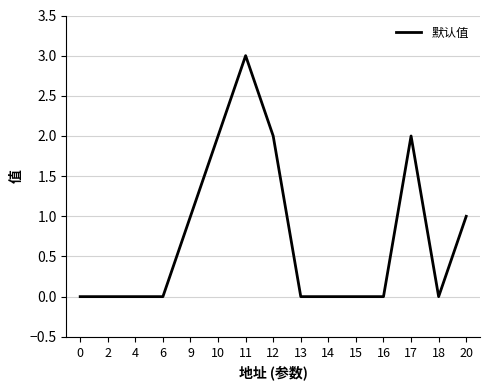

Is it true that the value at 18 is 0?

True